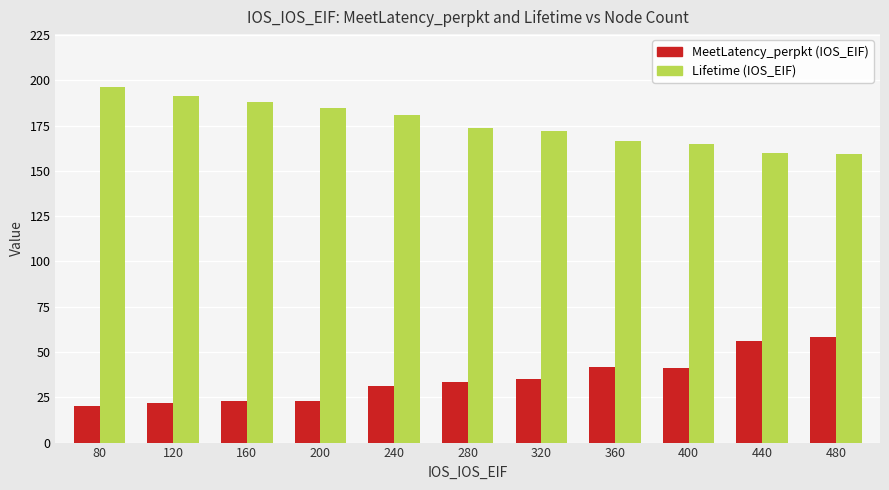

Count the number of categories in the chart.

11